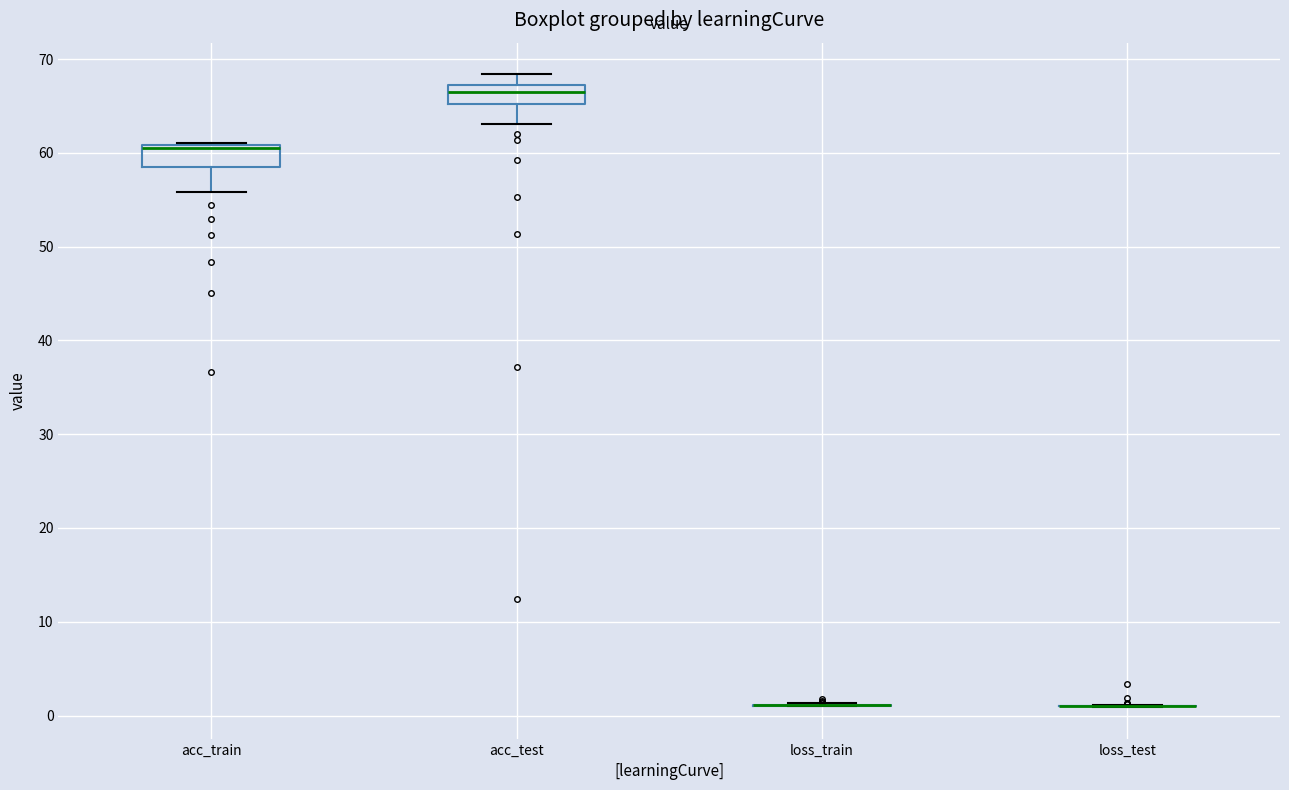

Reading left to right, transcribe this box plot: for each box, give where its median line is, the range the box spans, and where its two whiskers end, as read against the y-axis. The values are not printed on the chart, so give them approximately, as read against the axis.

acc_train: median 60, box 59 to 61, whiskers 56 to 61
acc_test: median 66, box 65 to 67, whiskers 63 to 68
loss_train: box collapsed to a line at 1, whiskers 1 to 1
loss_test: box collapsed to a line at 1, whiskers 1 to 1